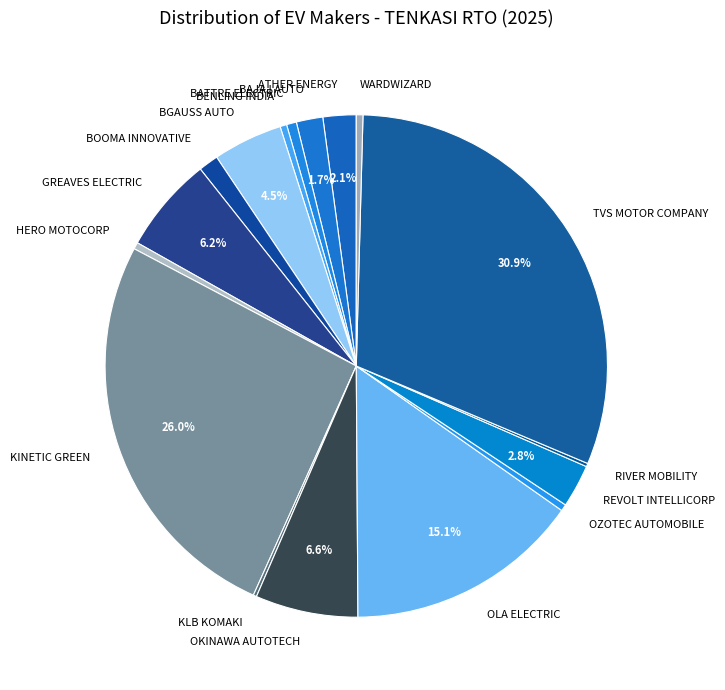

Do BENLING INDIA and ATHER ENERGY together represent more than half of the pie?

No